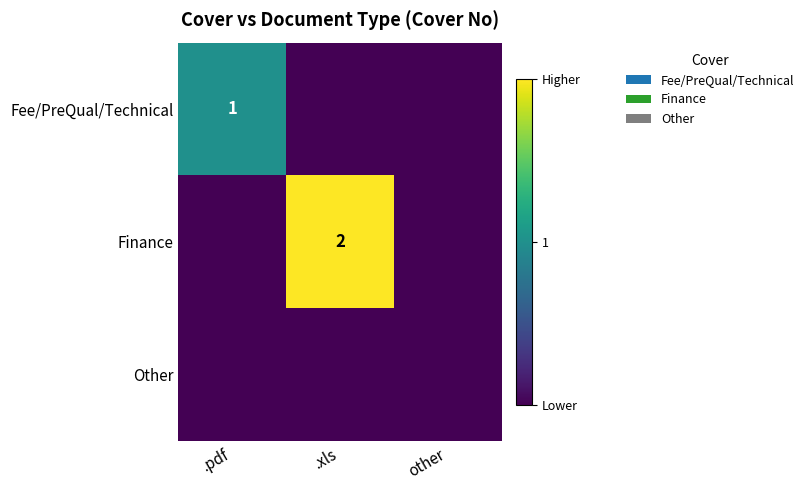

The value of Fee/PreQual/Technical at .pdf is 1. True or false?

True